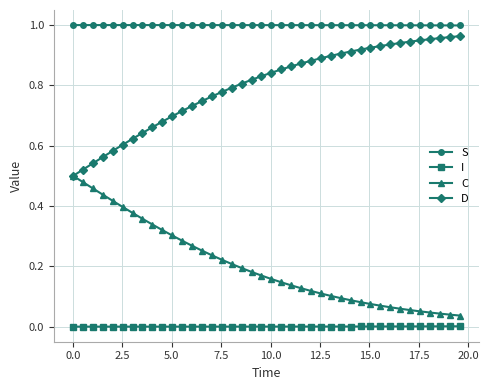

True or false: I and S intersect in this chart.

False